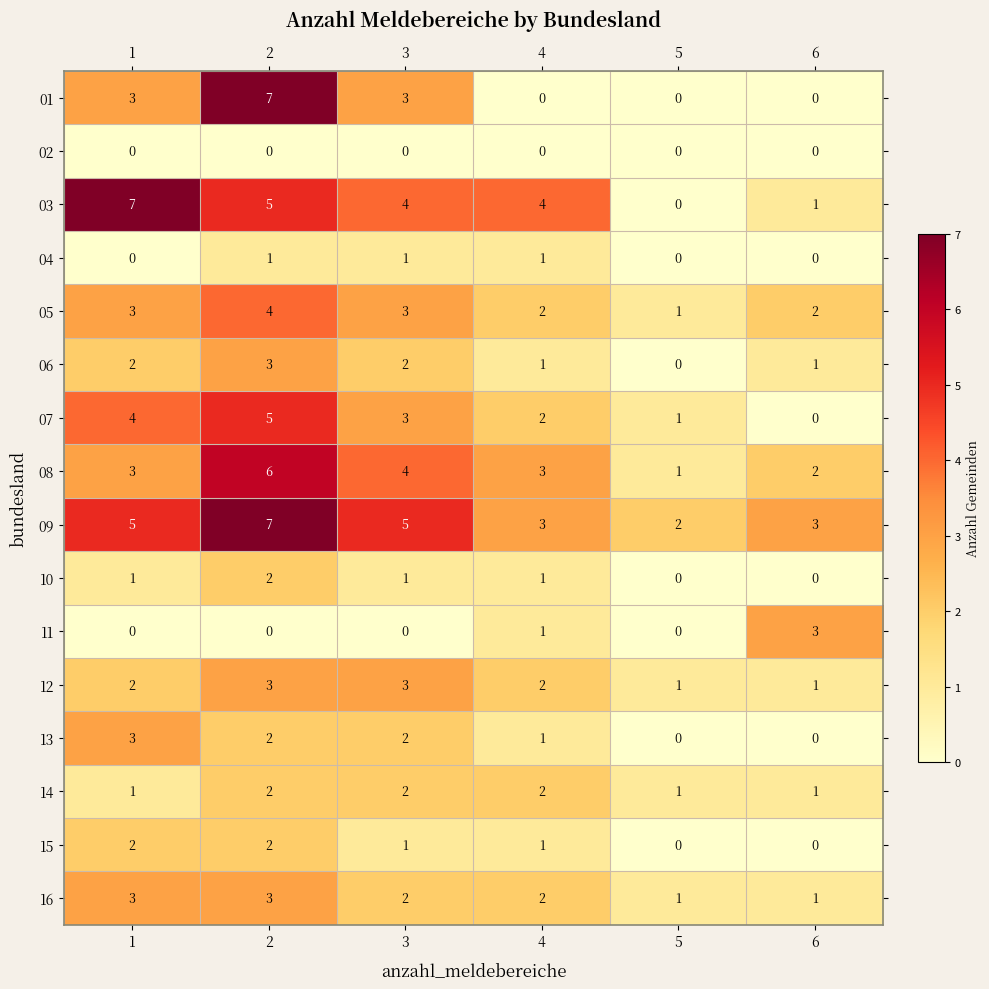

Which series has the largest total across all categories?

09